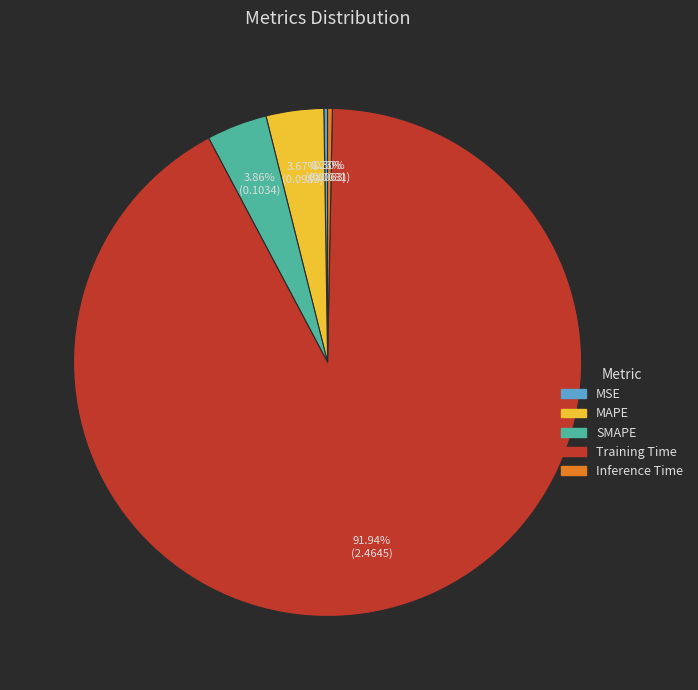

What percentage is the MAPE slice, to the nearest percent?

4%